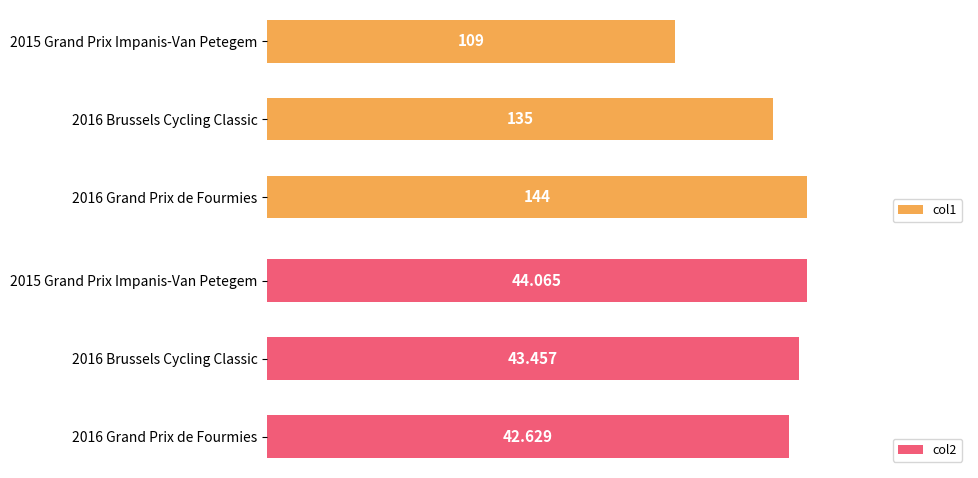

The col2 series shows 74.9 at 25. True or false?

False